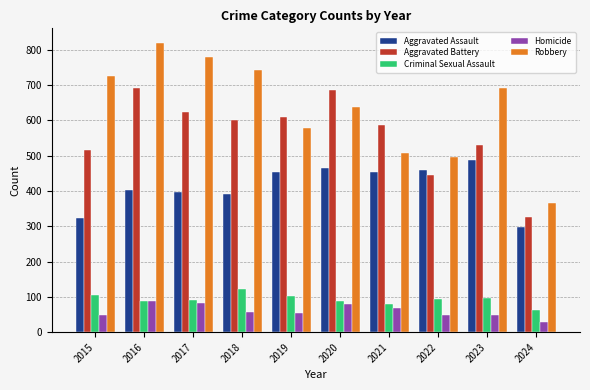

What are all the series names shown in the legend?

Aggravated Assault, Aggravated Battery, Criminal Sexual Assault, Homicide, Robbery